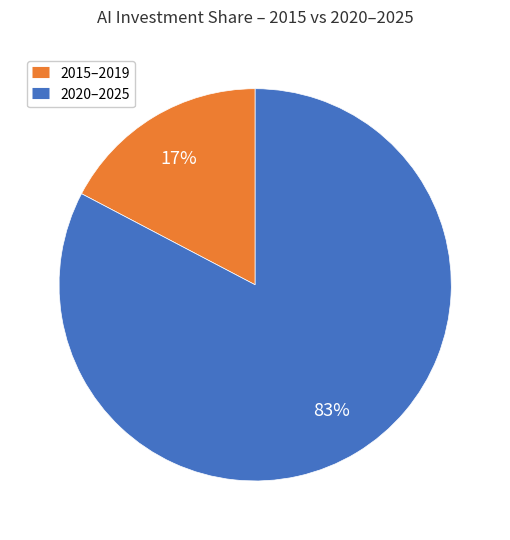

Is there a majority slice in this chart?

Yes